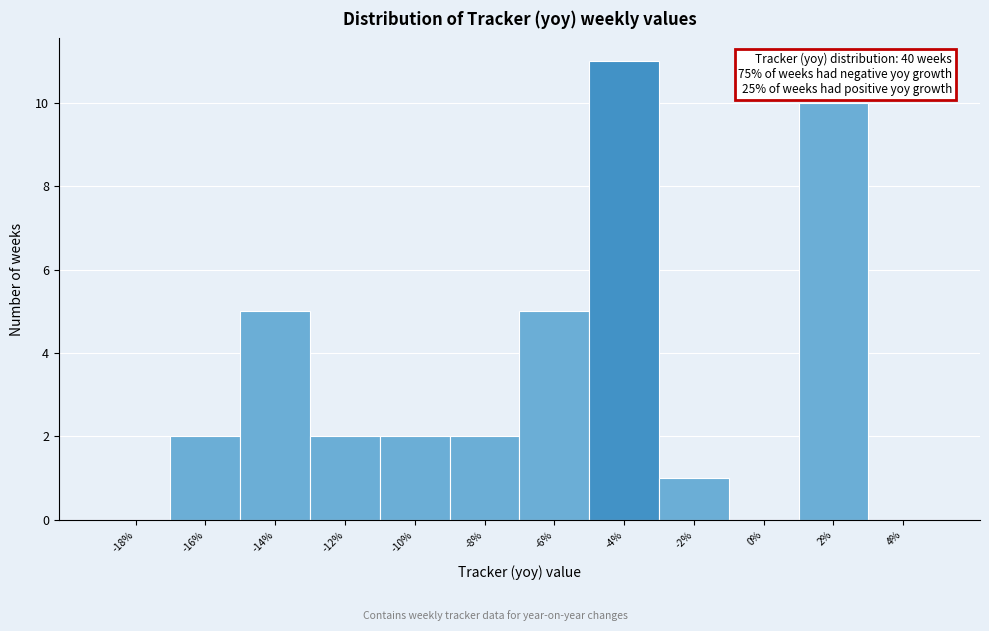

Over which range of the x-axis is the bar tallest?

-5 to -3